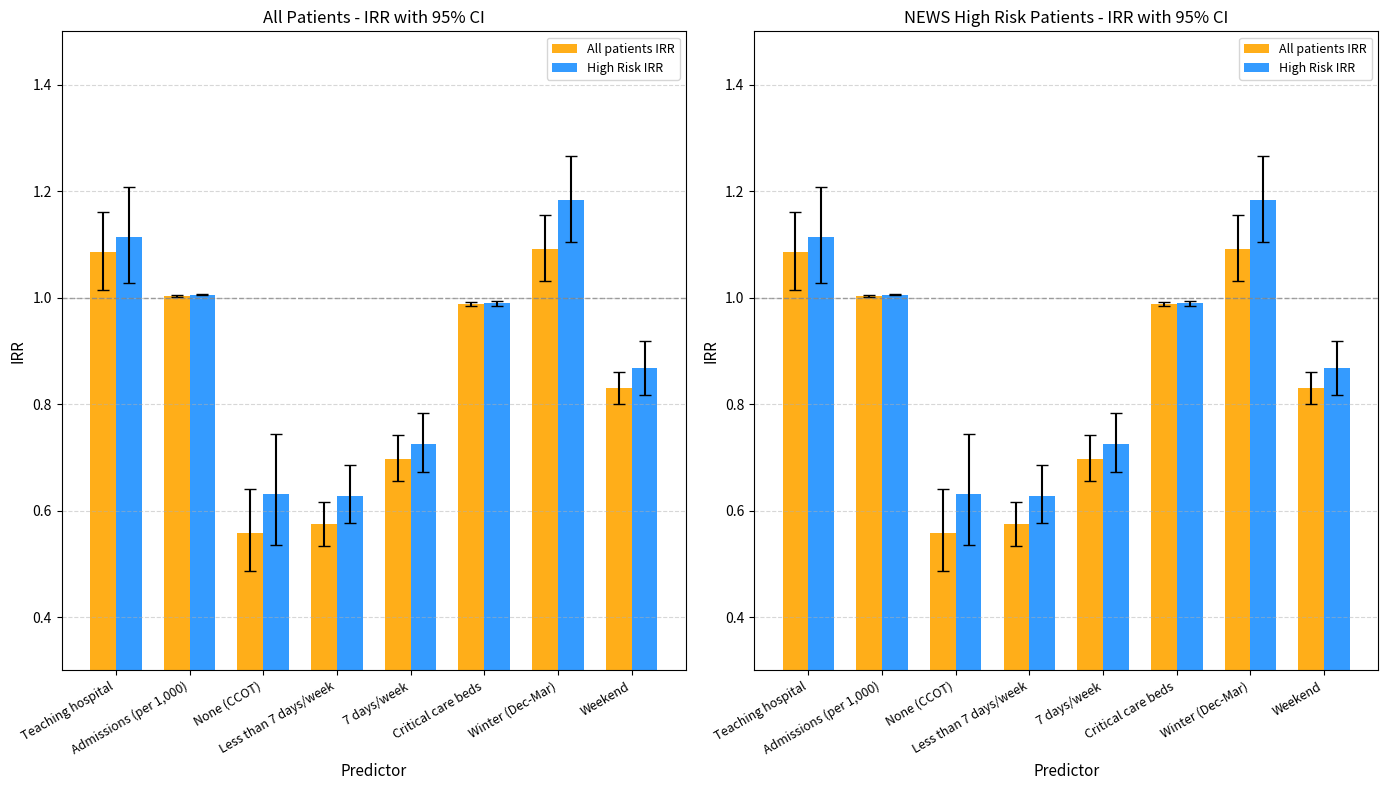

What is the highest value of the All patients IRR series?

1.1